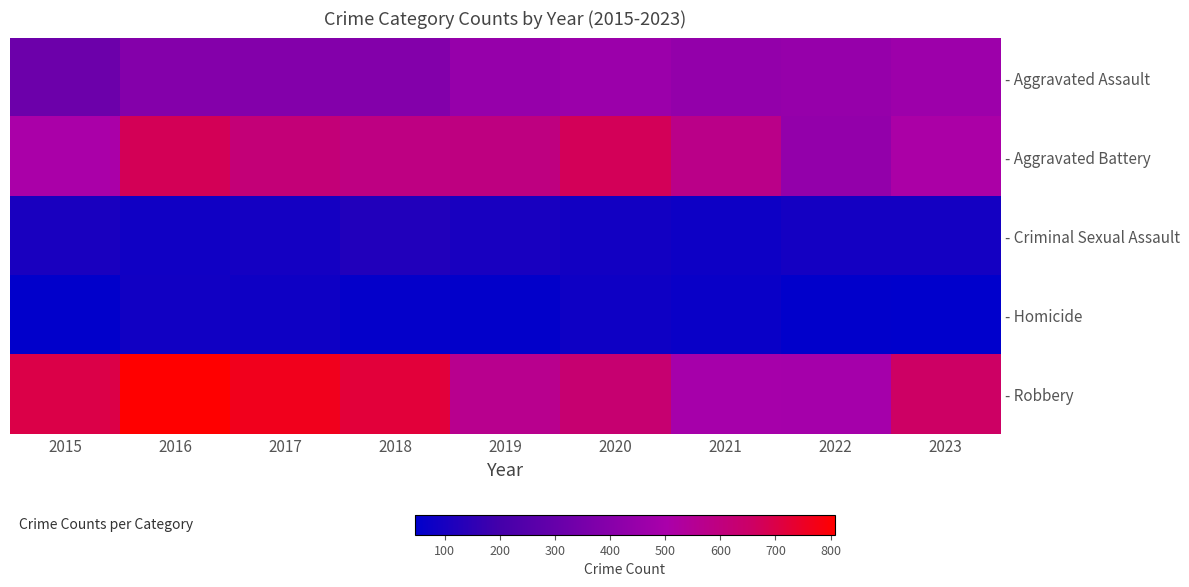

What is the difference between the highest and lowest values at 2015?

649